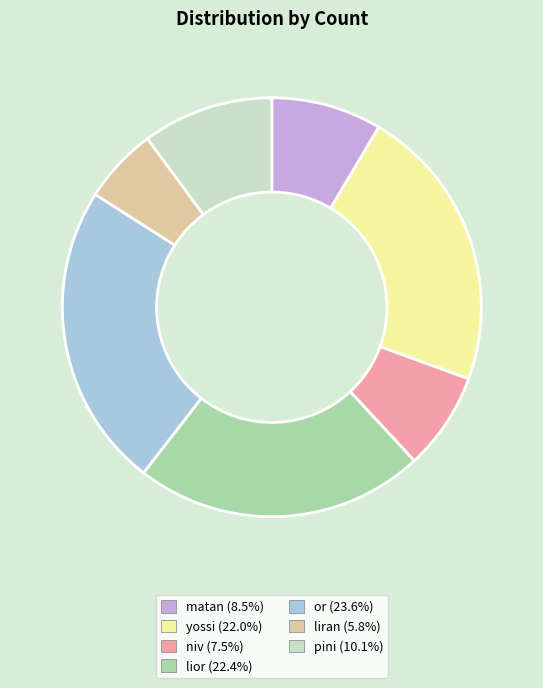

Combined, do liran (5.8%) and yossi (22.0%) account for over 50%?

No